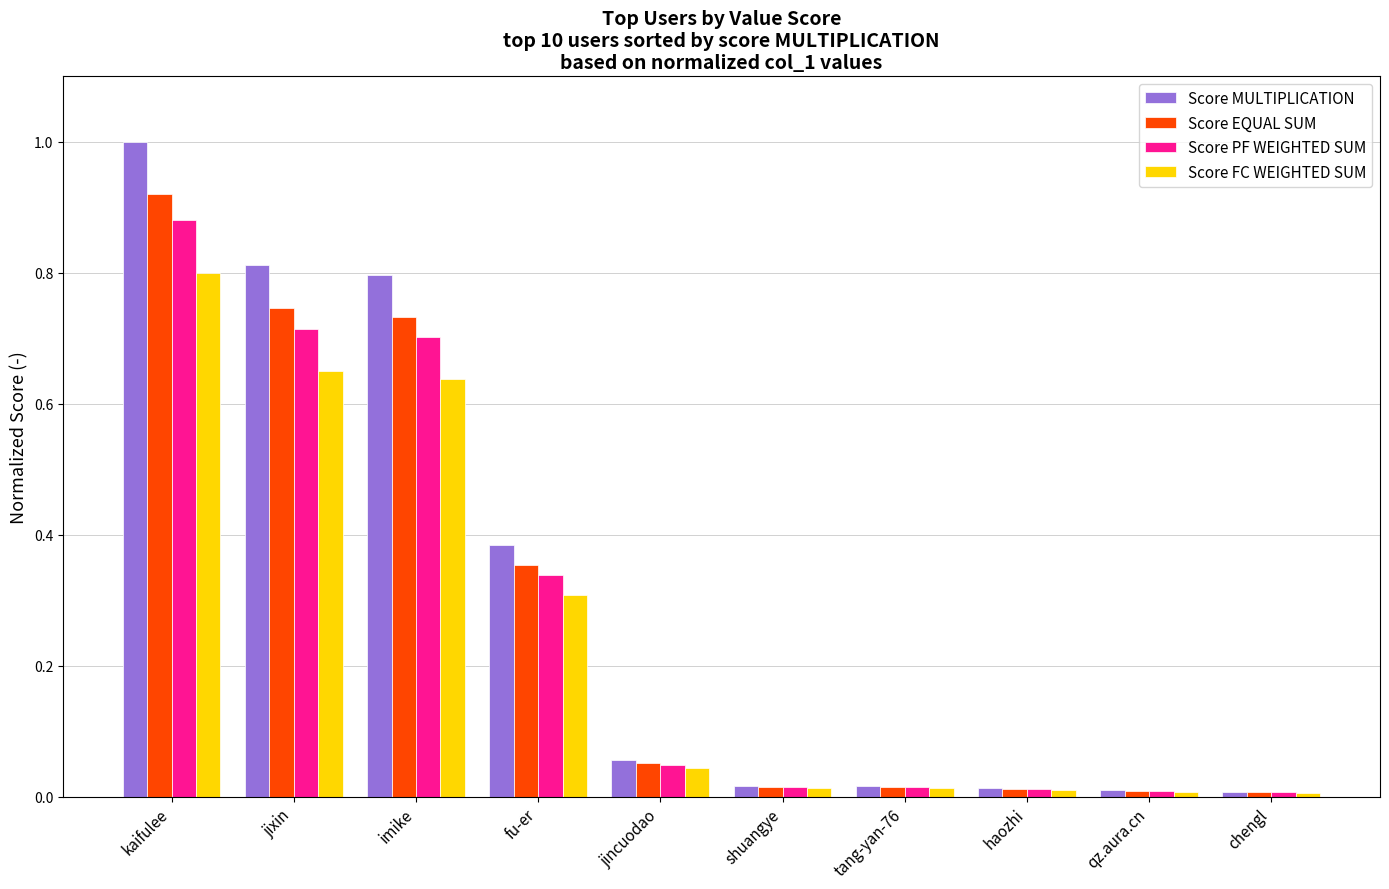

Which category has the highest value in the Score PF WEIGHTED SUM series?

kaifulee